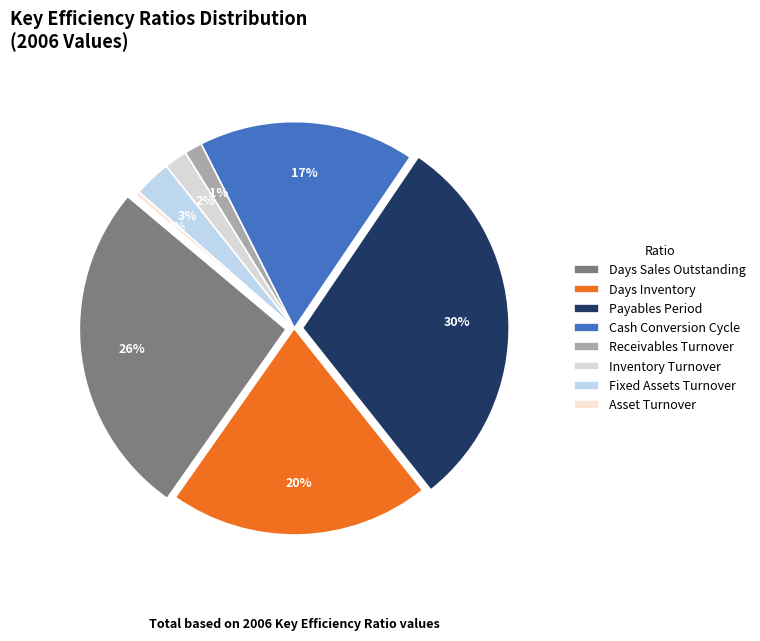

Which category has the biggest portion of the pie?

Payables Period